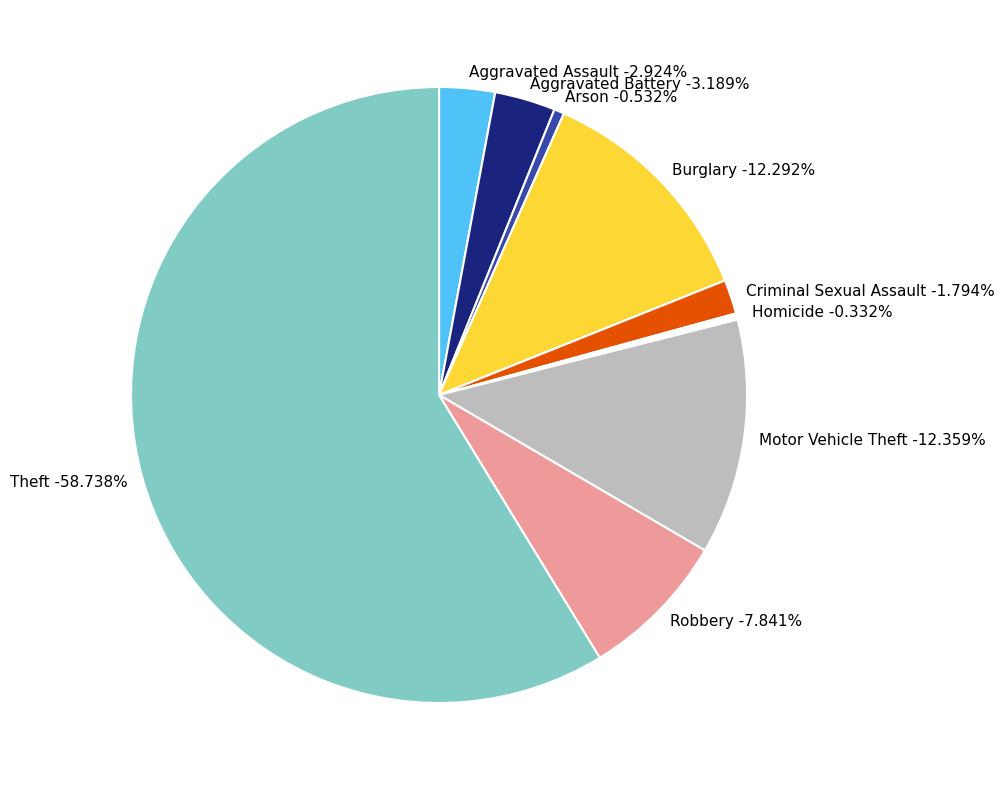

How many slices are in this pie chart?

9